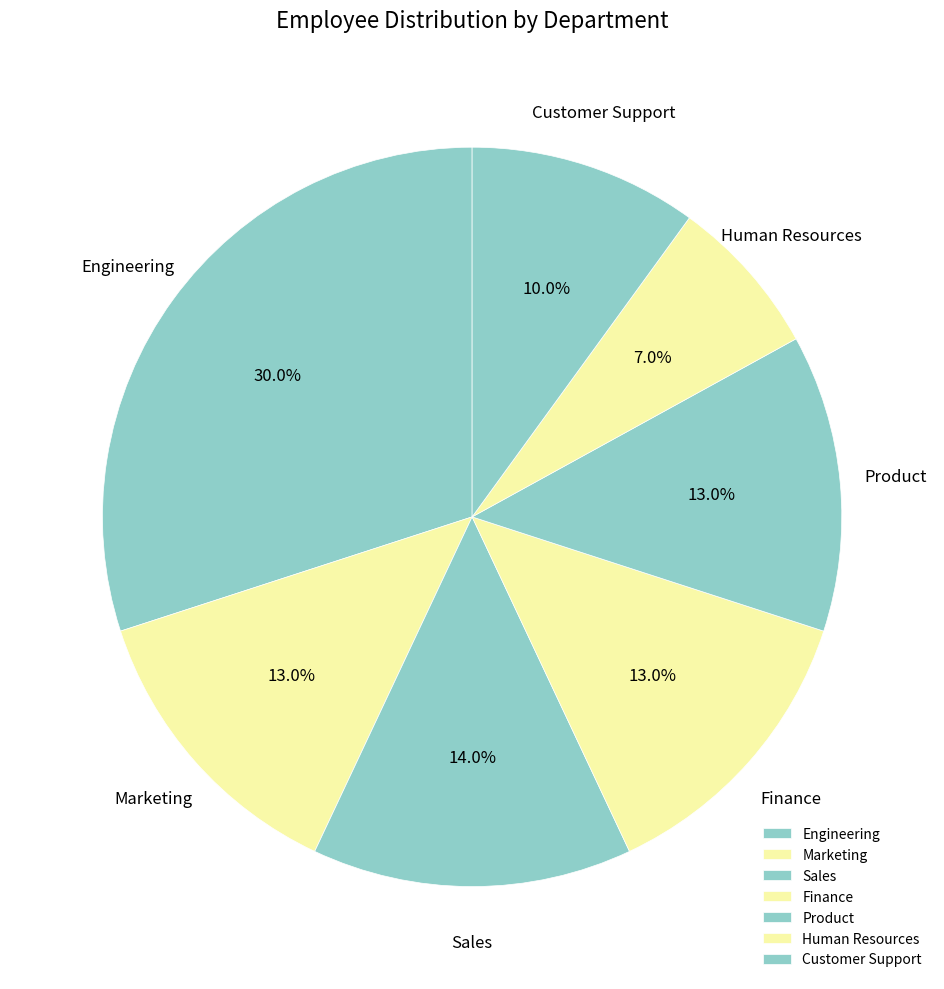

Does Customer Support represent more than half of the total?

No